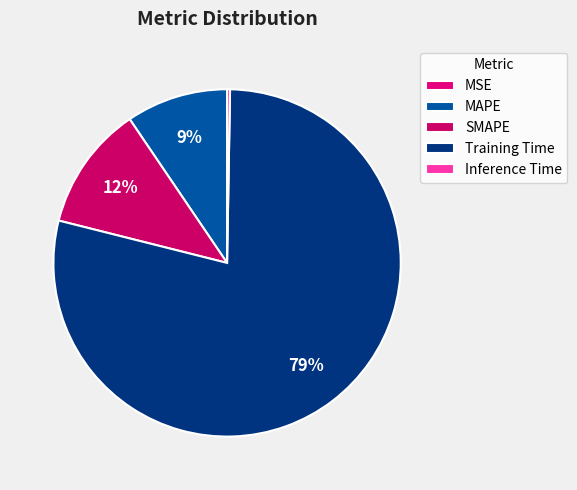

True or false: SMAPE accounts for 19% of the total.

False